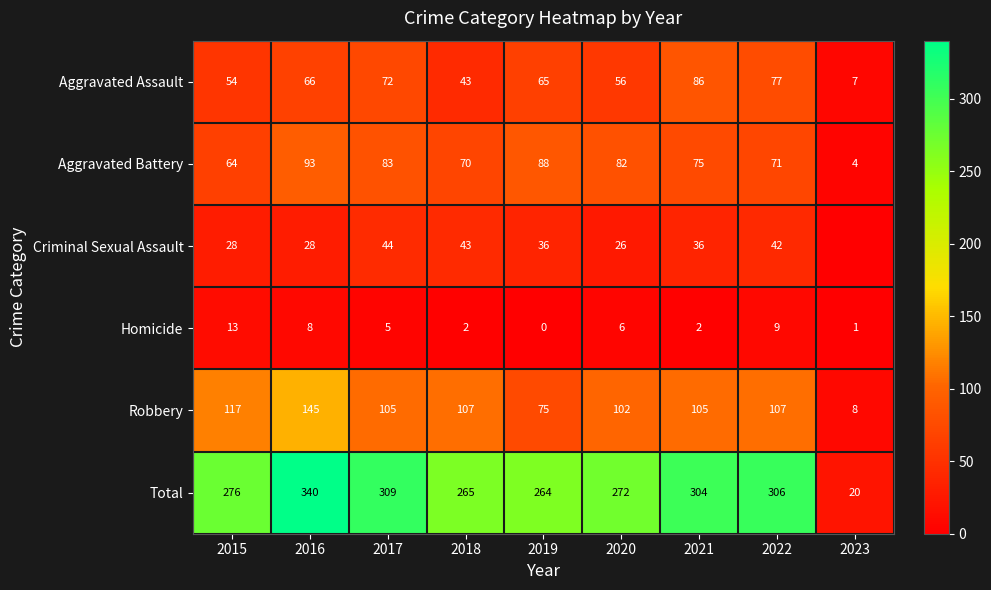

What is the spread (max minus min) of values at 2019?

264